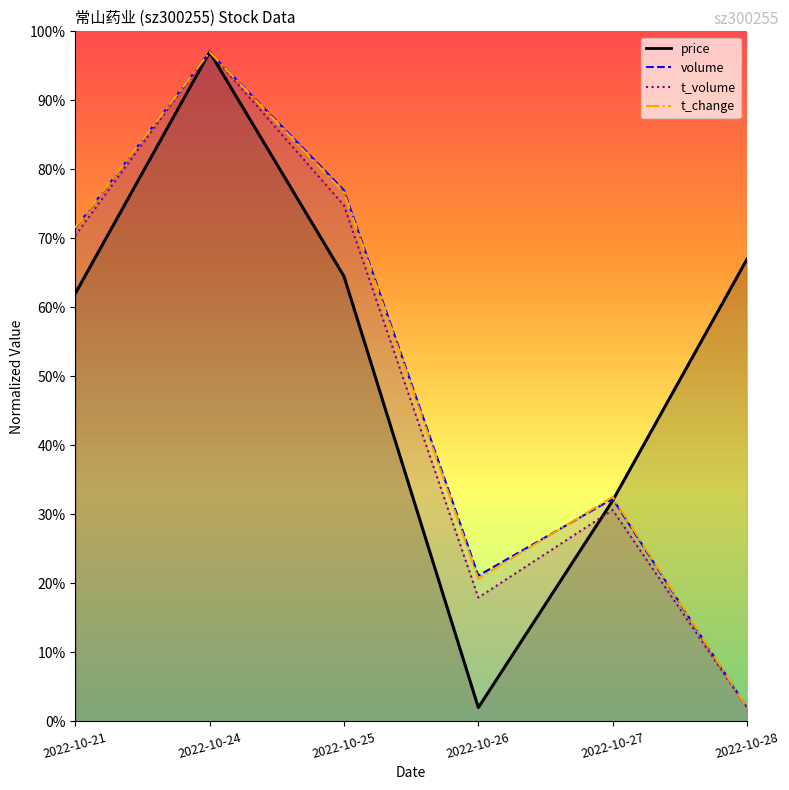

Which label corresponds to the largest value in the chart?

2022-10-24